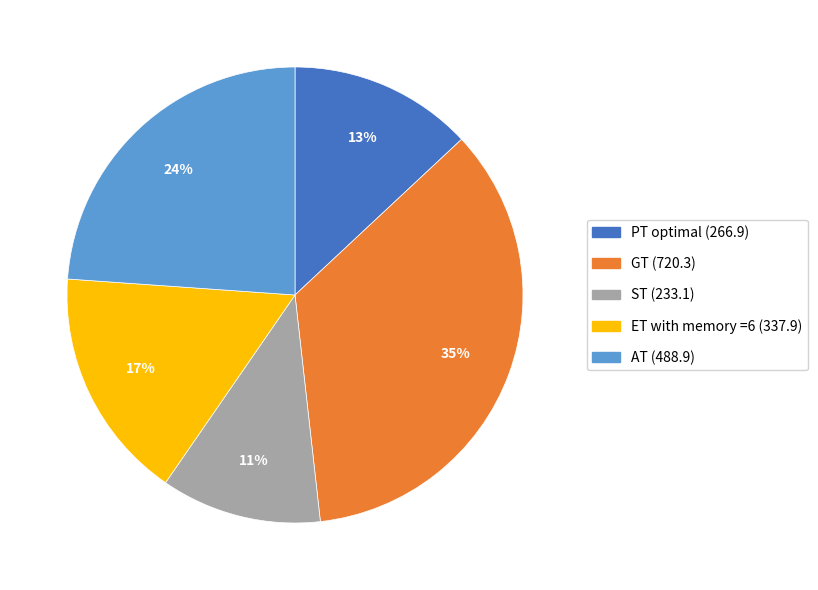

What percentage is the AT slice, to the nearest percent?

24%